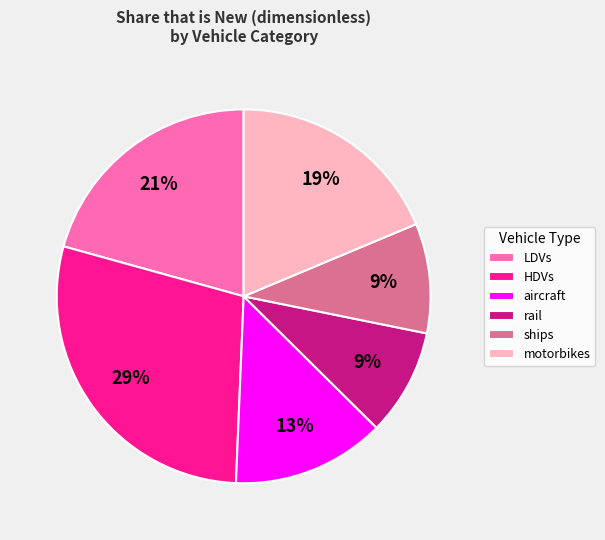

What percentage is the motorbikes slice, to the nearest percent?

19%